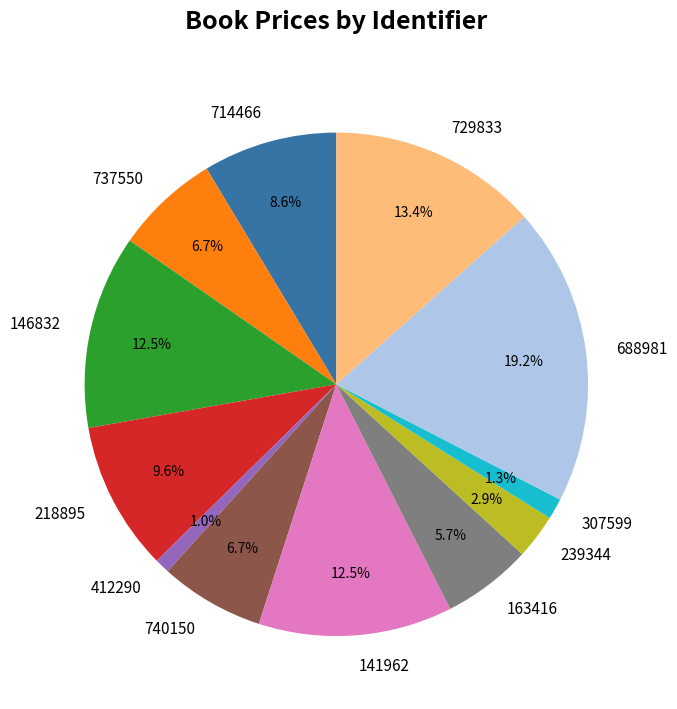

Which has a higher value, 163416 or 688981?

688981